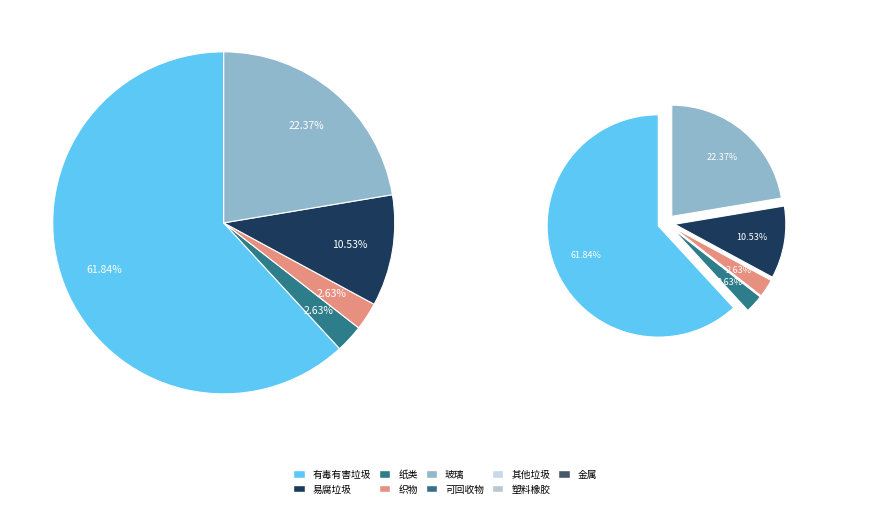

True or false: S accounts for 8% of the total.

False